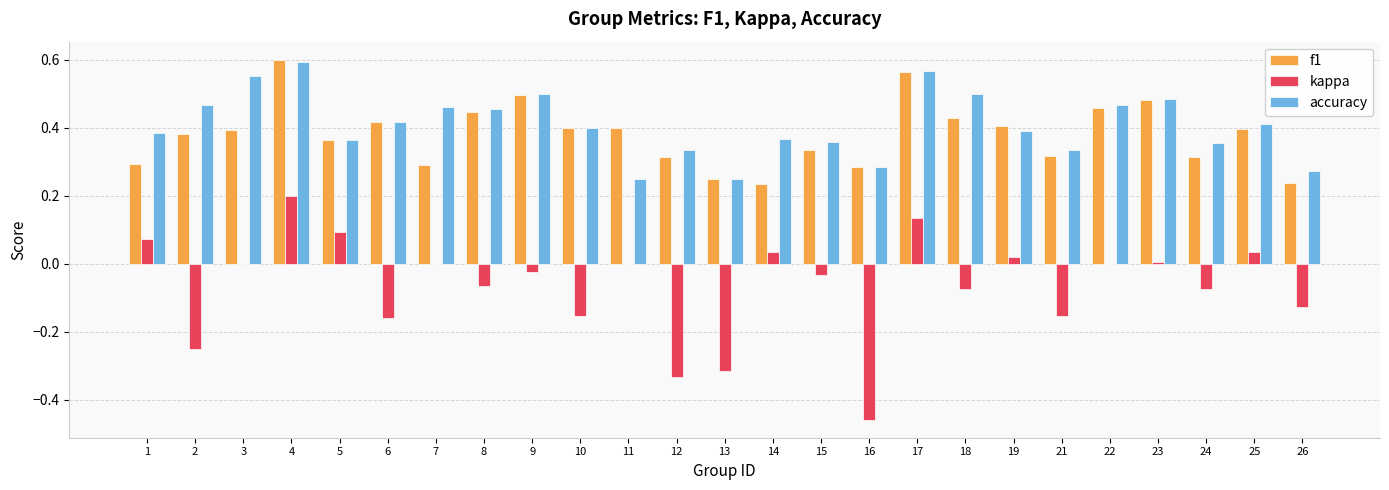

How many categories are shown in the chart?

25